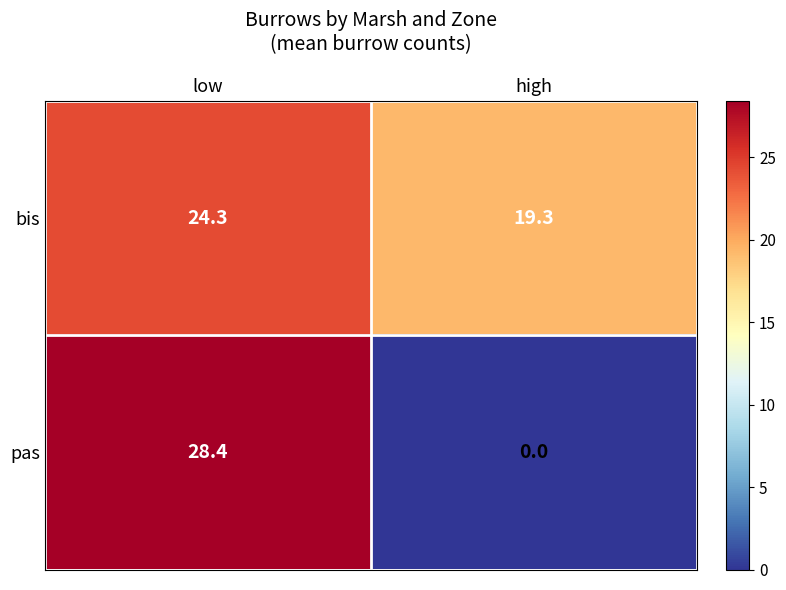

What is the difference between the highest and lowest values at low?

4.1